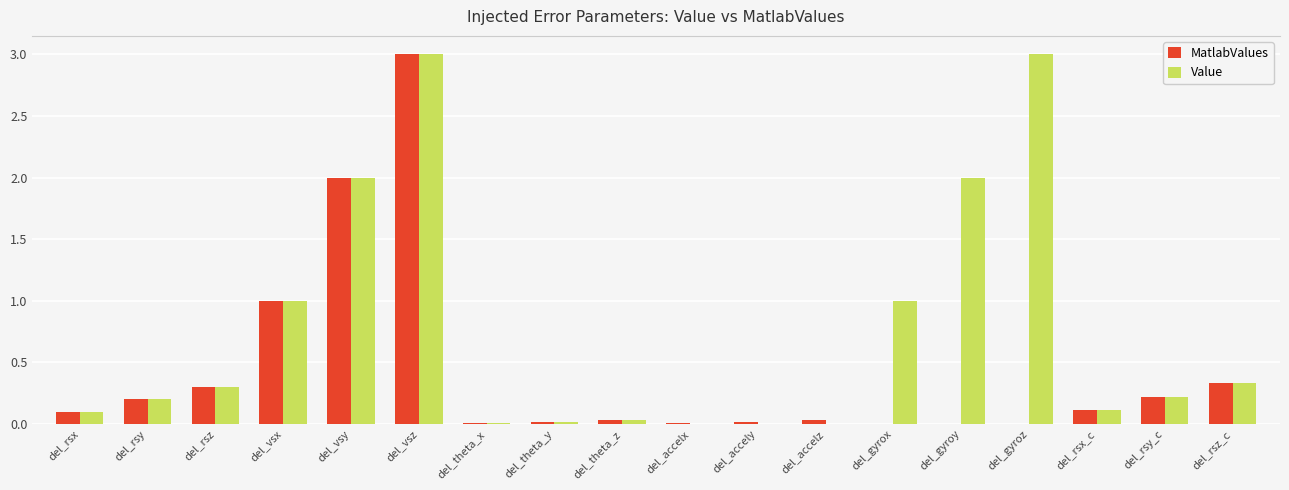

Which series has the largest total across all categories?

Value